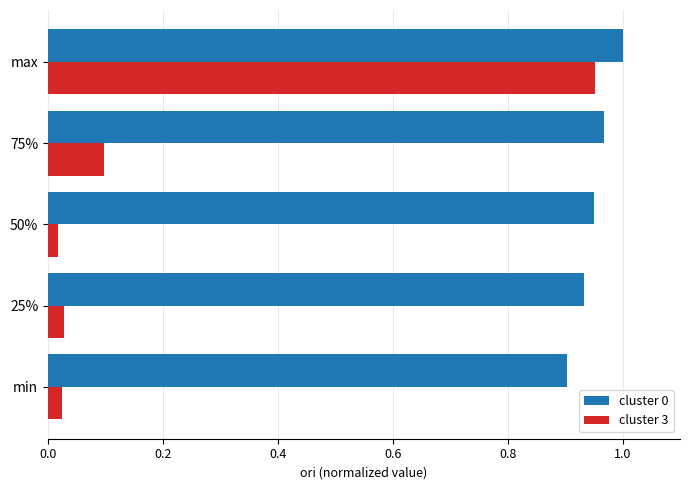

At which category is the sum across all series the highest?

max